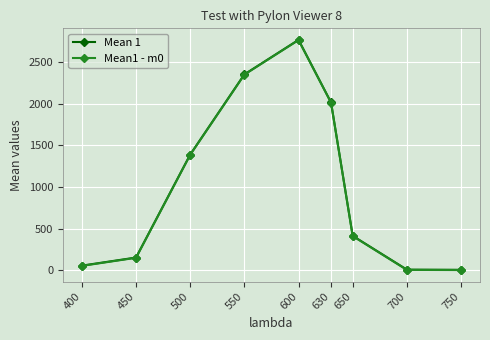

The Mean1 - m0 series shows 4.9 at 750. True or false?

True